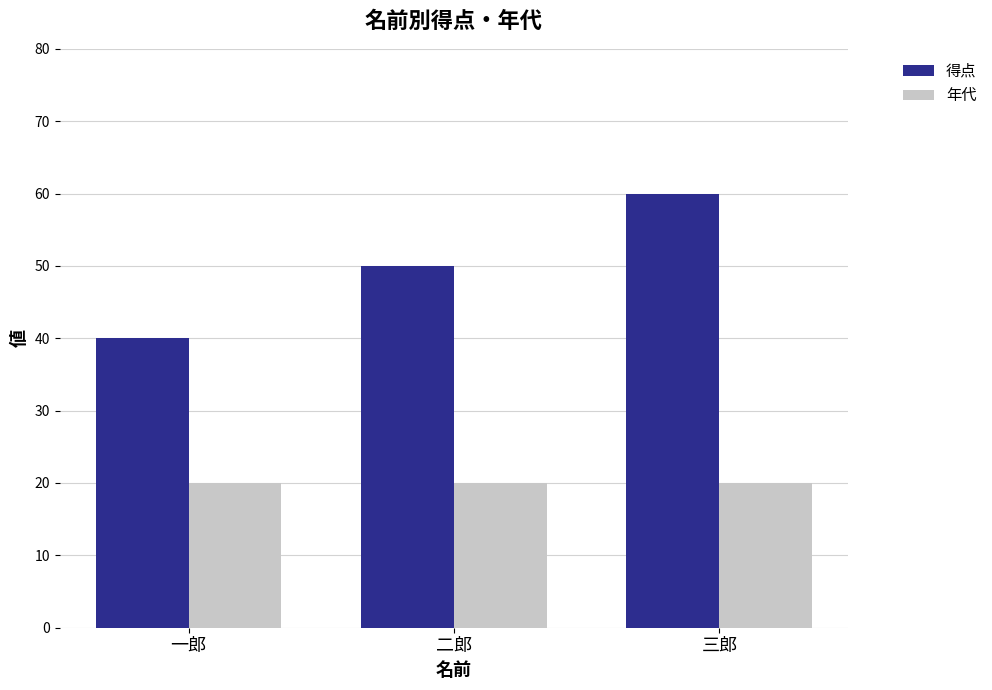

Which series has the widest spread of values?

得点